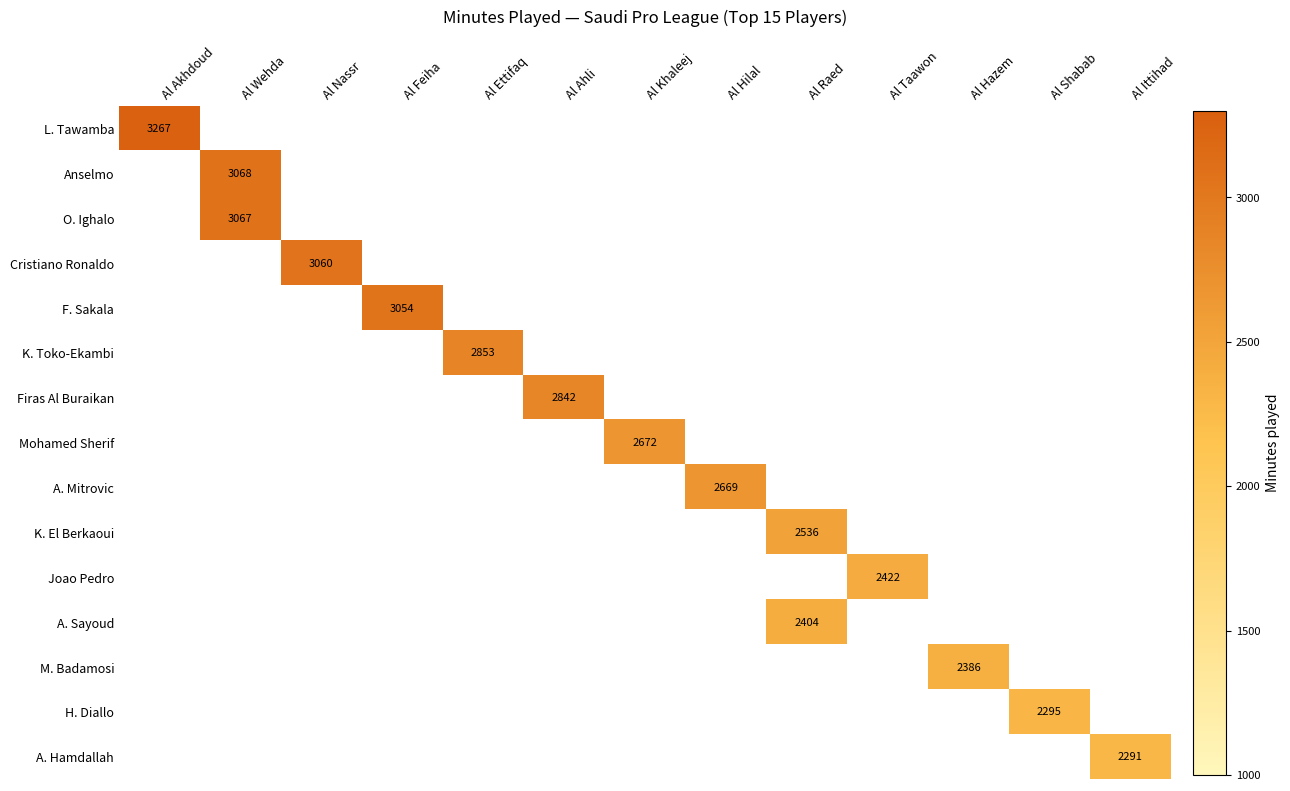

The value of H. Diallo at Al Shabab is 3398. True or false?

False